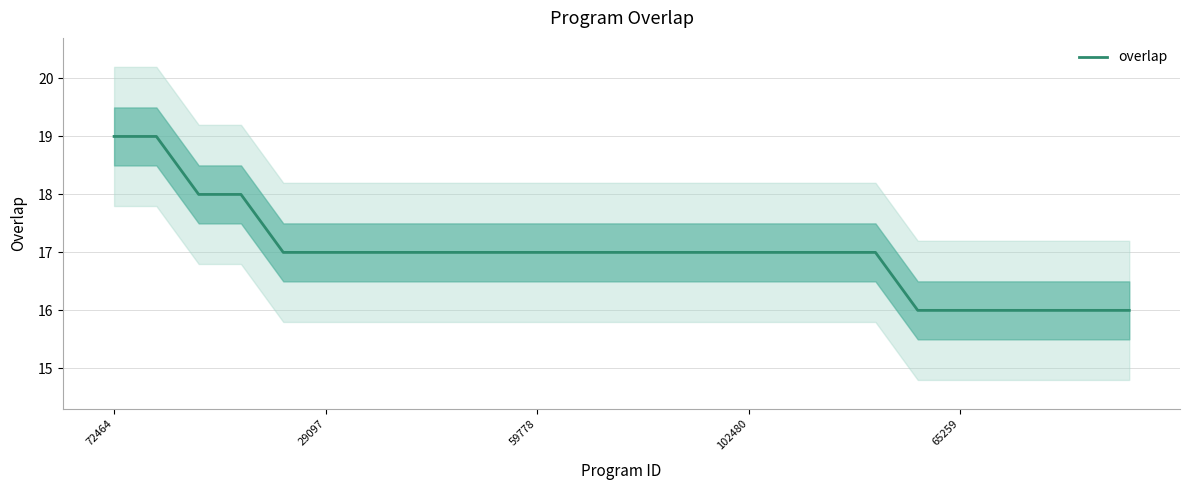

Does the chart have visible grid lines?

Yes